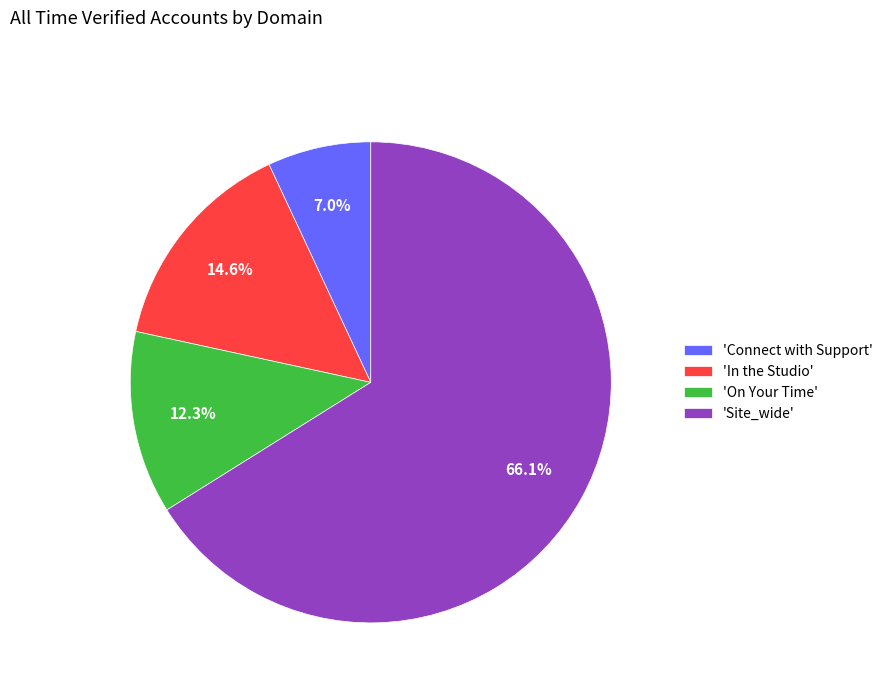

Is 'Site_wide' the majority of the pie?

Yes